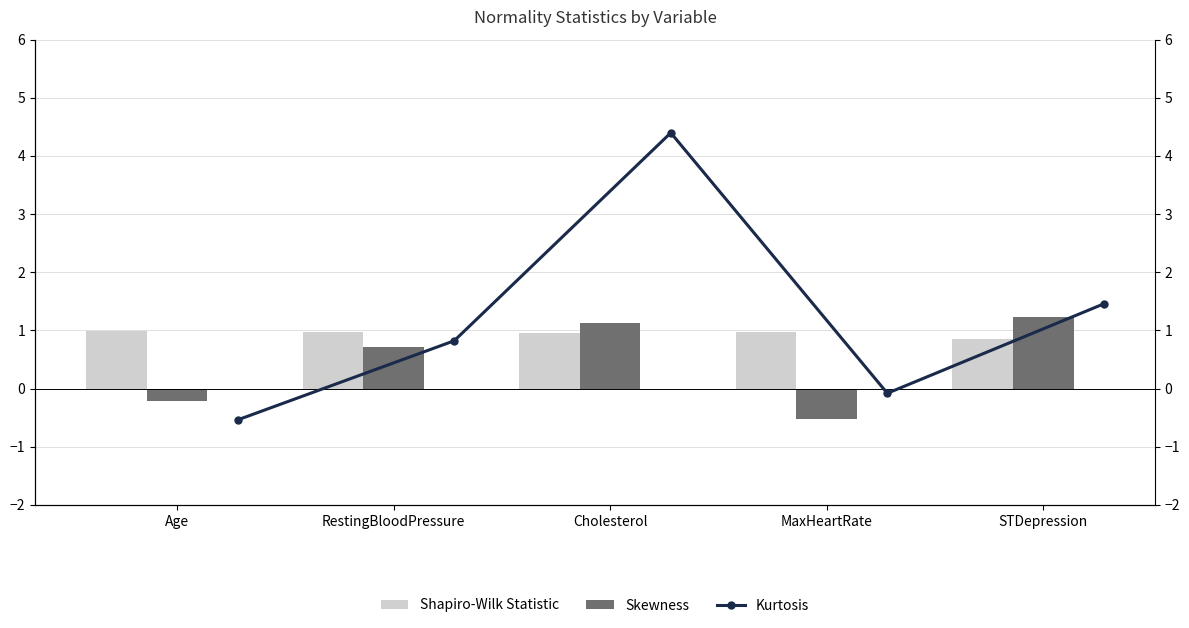

Which series has the largest range (max minus min)?

Kurtosis